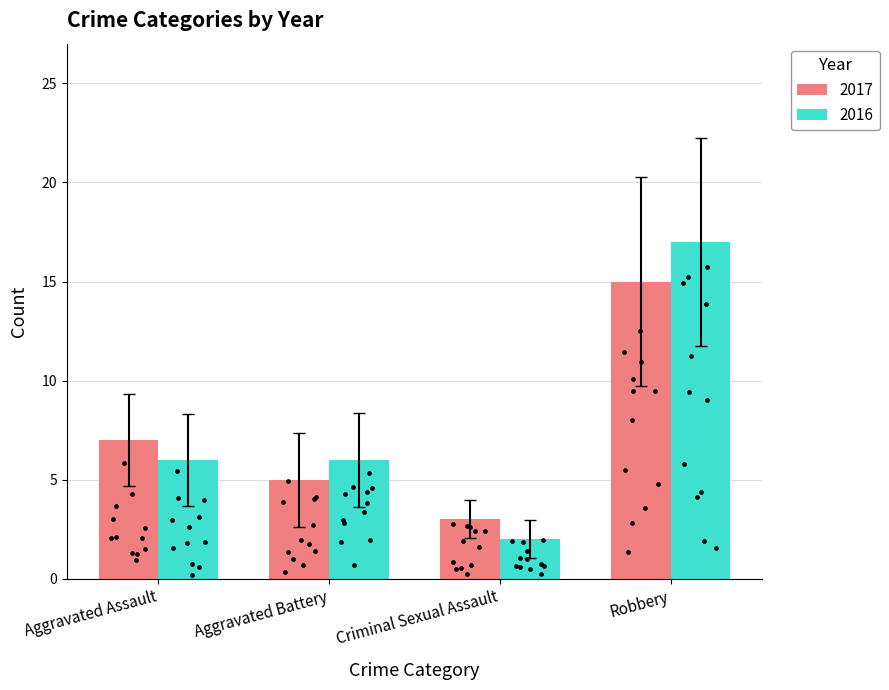

Which series contains the highest Y value?

2016